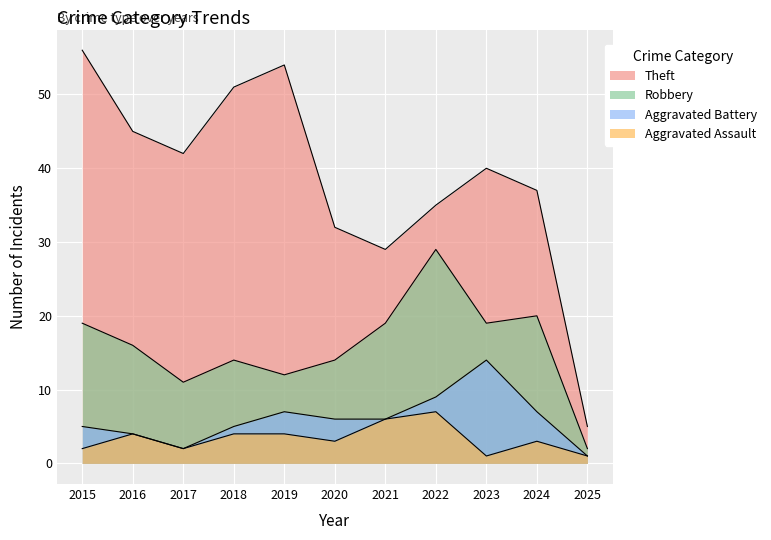

Between 2020 and 2015, which is larger?

2015